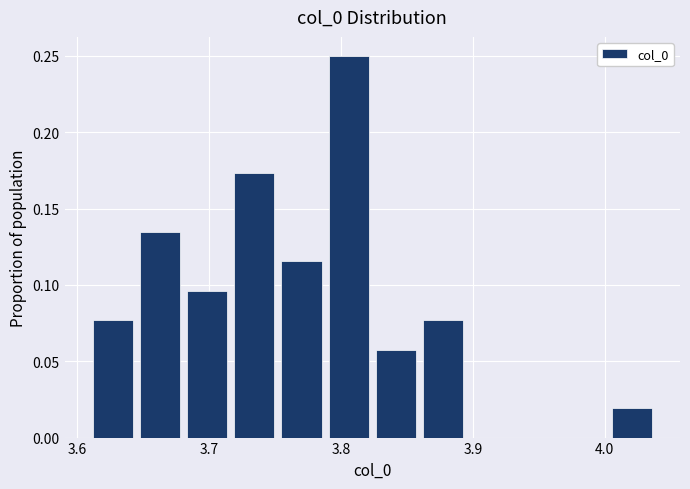

Read against the x-axis, roughly where is the centre of the tallest bar?

3.81